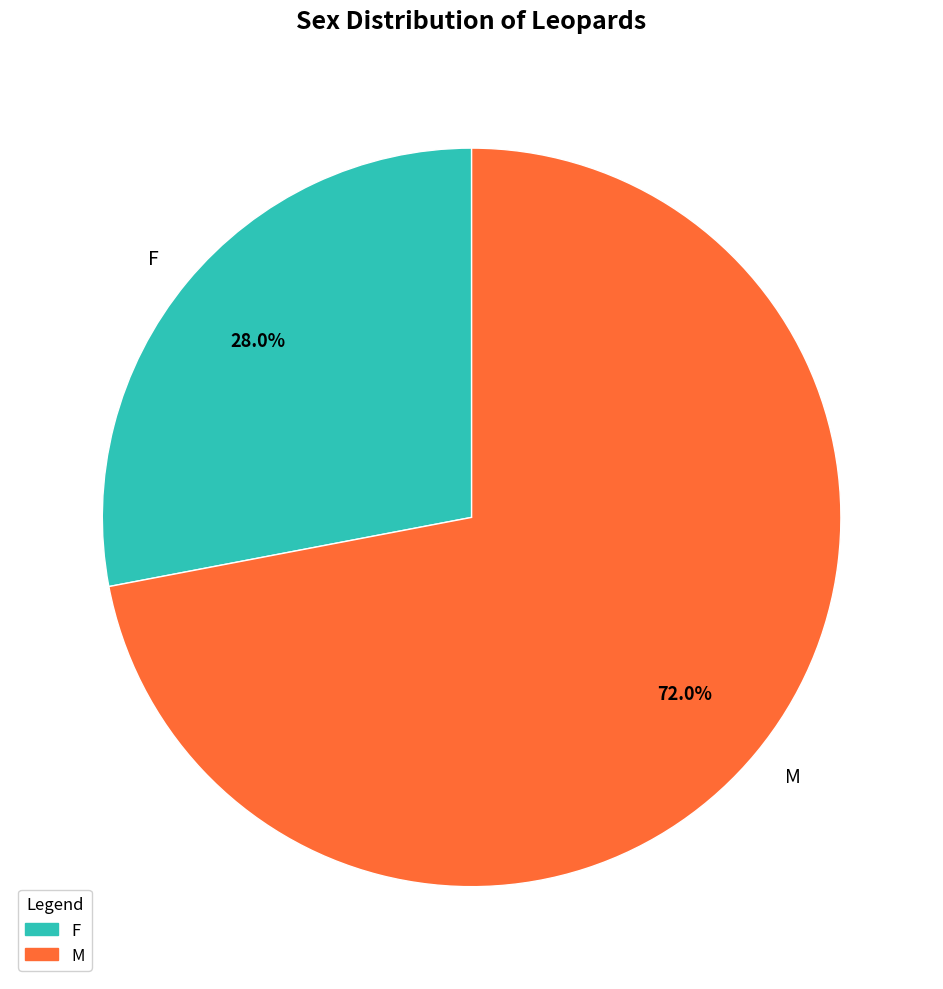

Is there a majority slice in this chart?

Yes